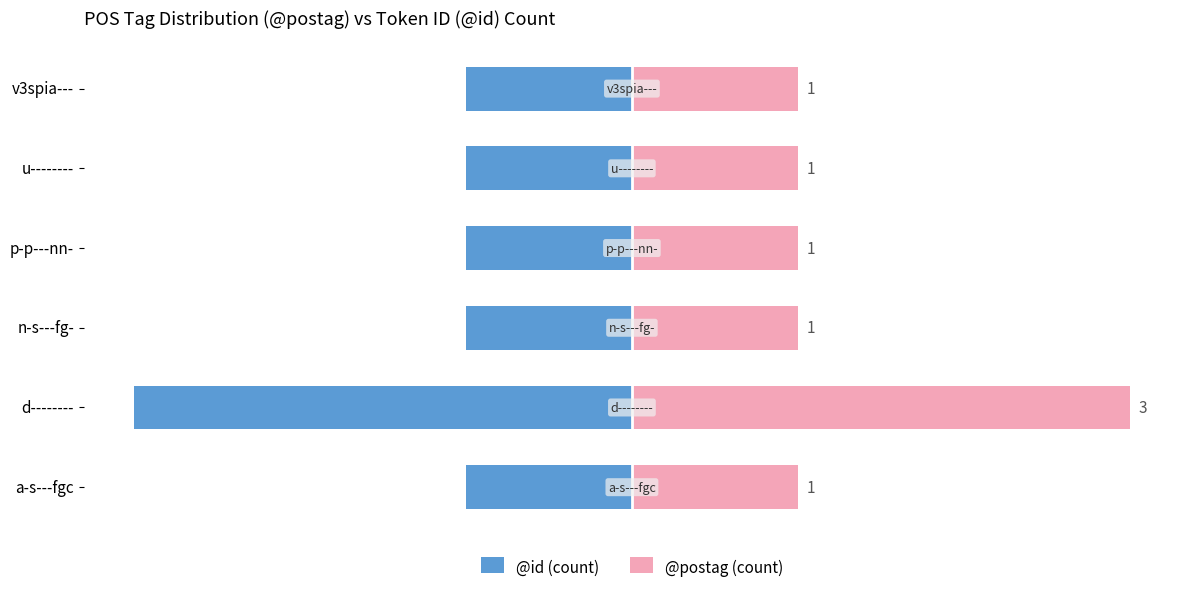

Count the @postag (count) values in the range 1 to 2.

5